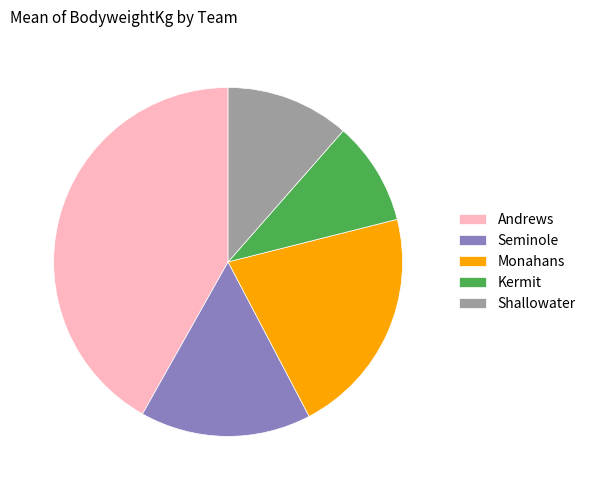

True or false: Seminole accounts for 24% of the total.

False